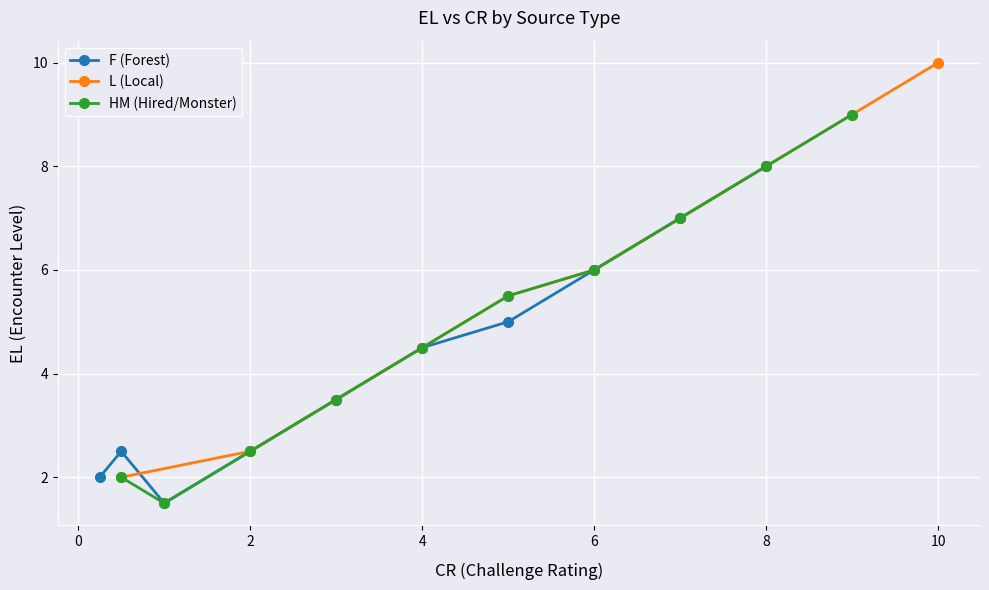

The F (Forest) series shows 6.0 at 6. True or false?

True